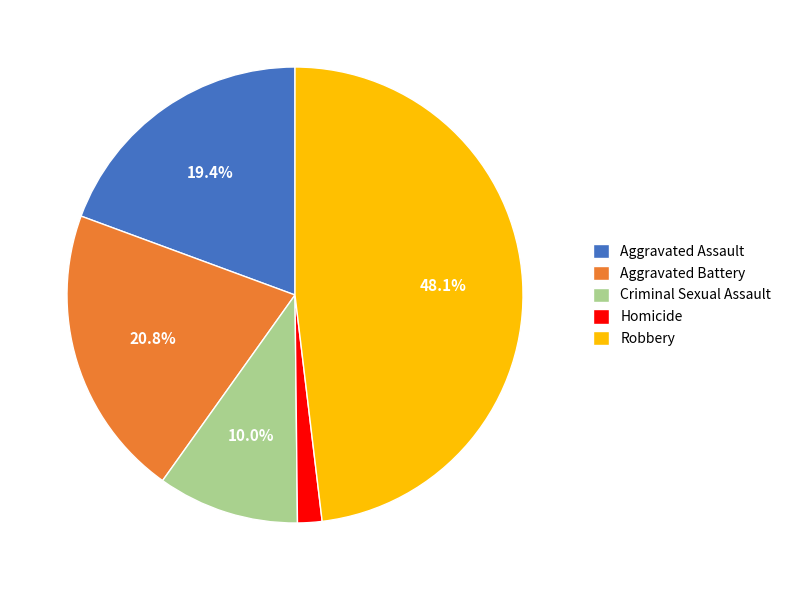

Is Aggravated Battery the majority of the pie?

No